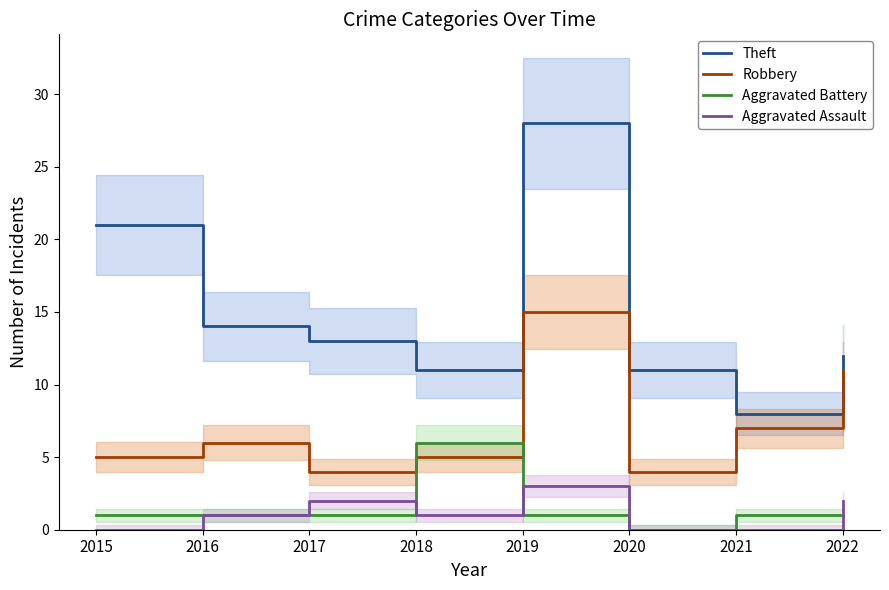

What is the spread (max minus min) of values at 2015?

21